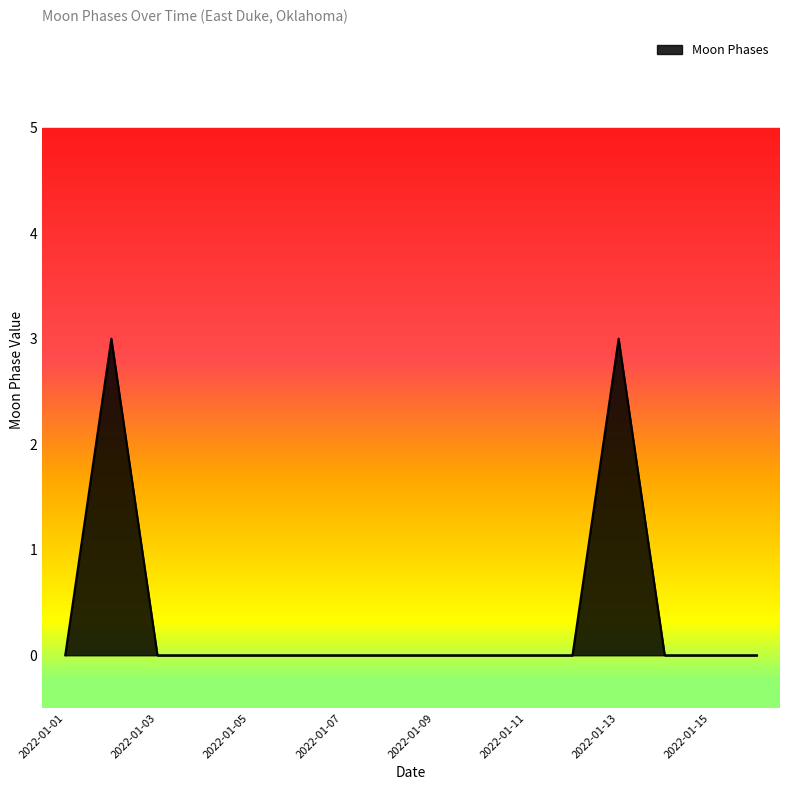

Count the number of categories in the chart.

16